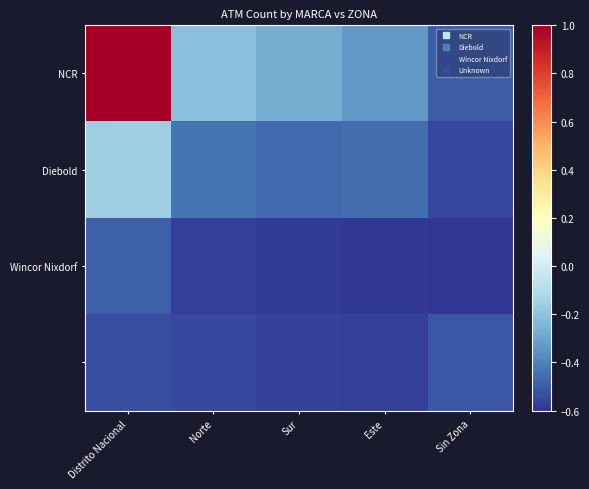

At how many categories does at least one series exceed 0?

1